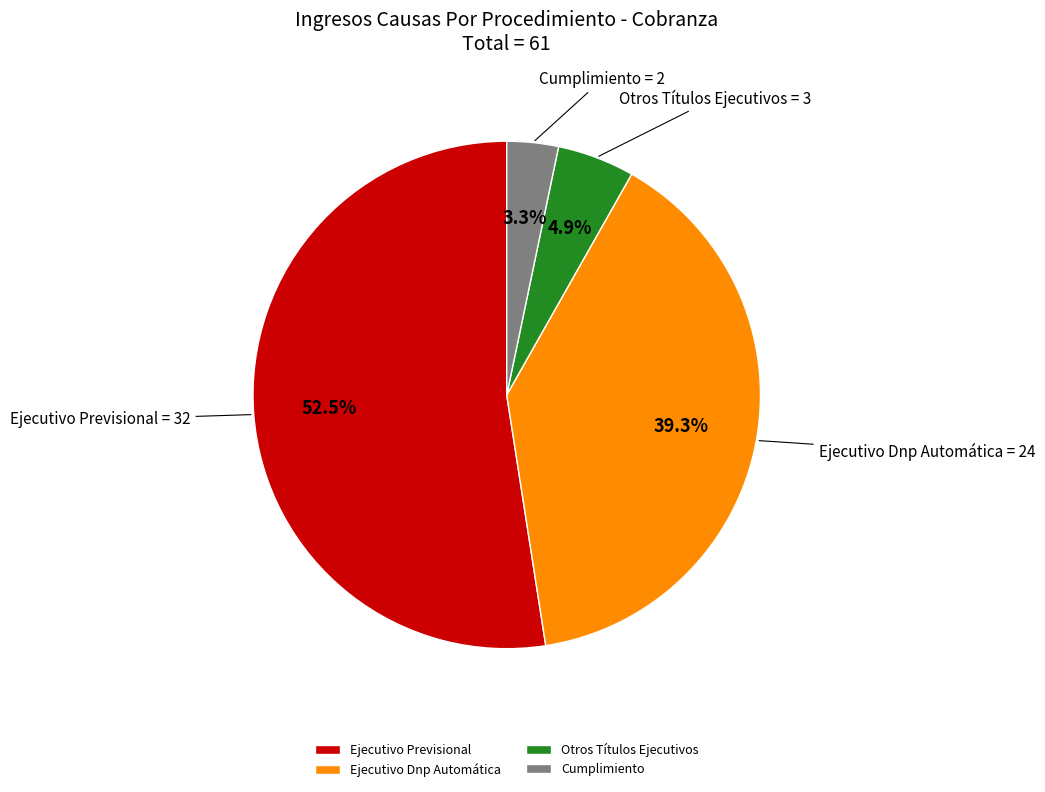

True or false: Ejecutivo Dnp Automática accounts for 39% of the total.

True